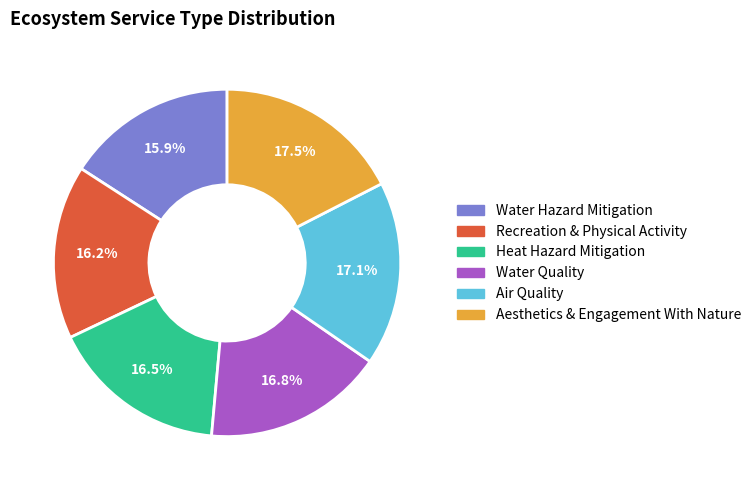

Which has a higher value, Water Hazard Mitigation or Water Quality?

Water Quality